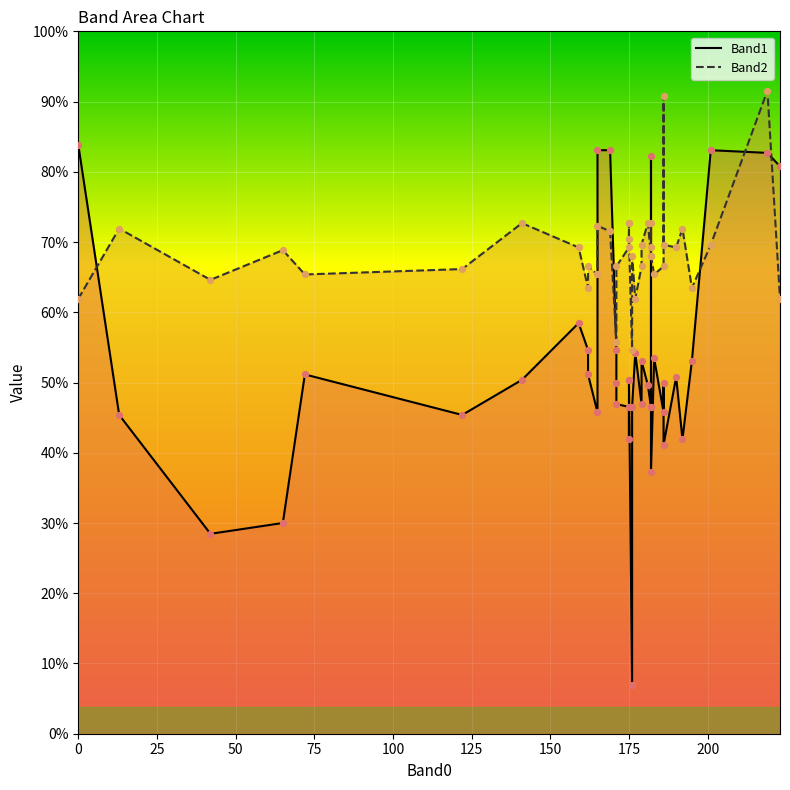

Which series has the widest spread of Y values?

Band1